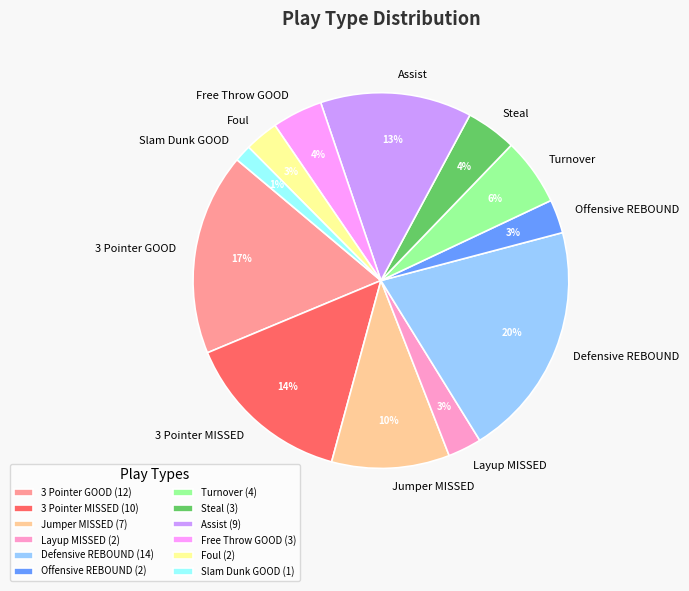

The 3 Pointer GOOD slice represents 27% of the pie. True or false?

False